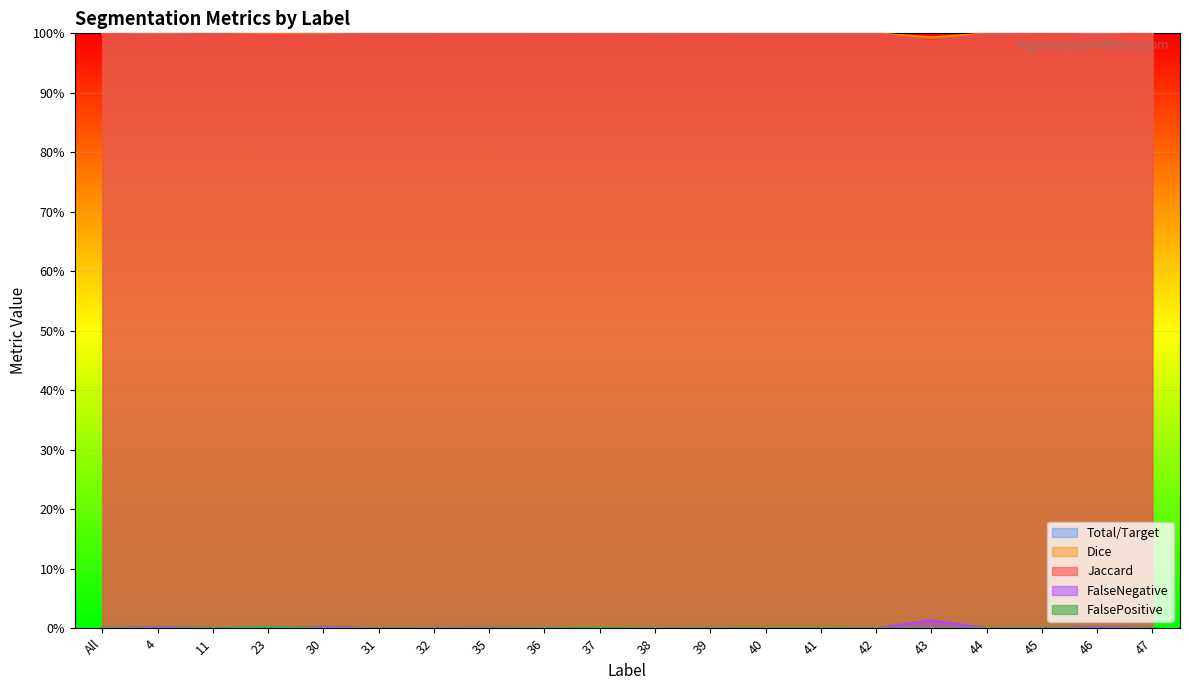

Between 37 and 47, which is larger?

47